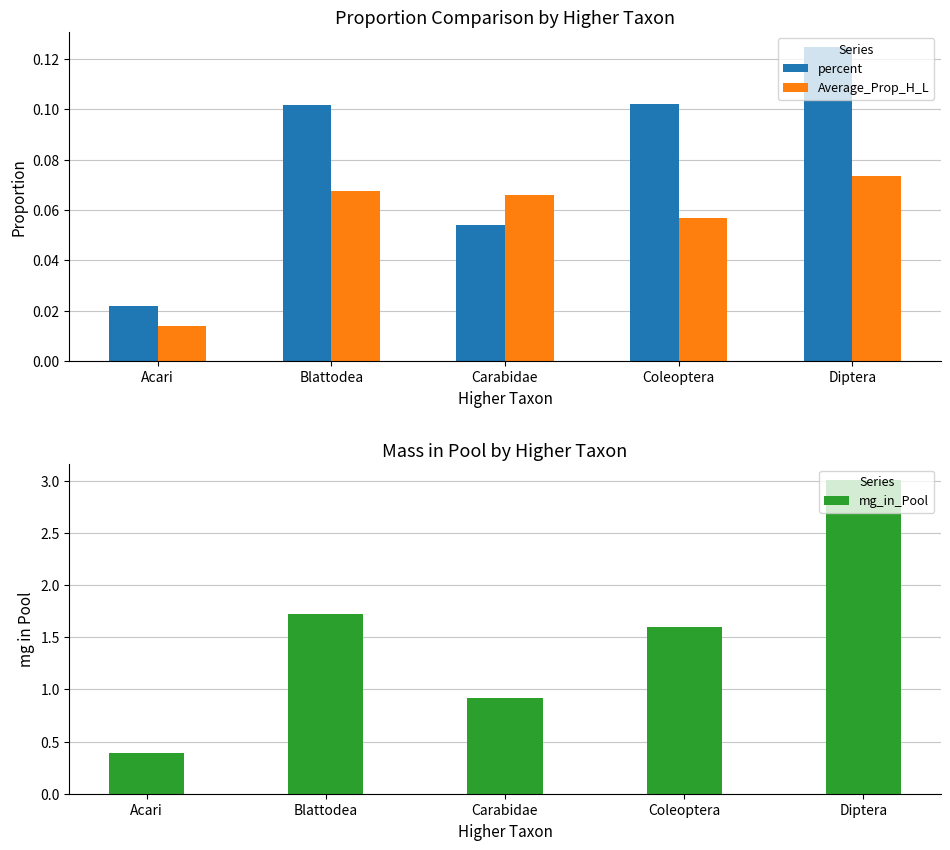

What is the difference between the second highest and minimum values in the Average_Prop_H_L series?

0.1